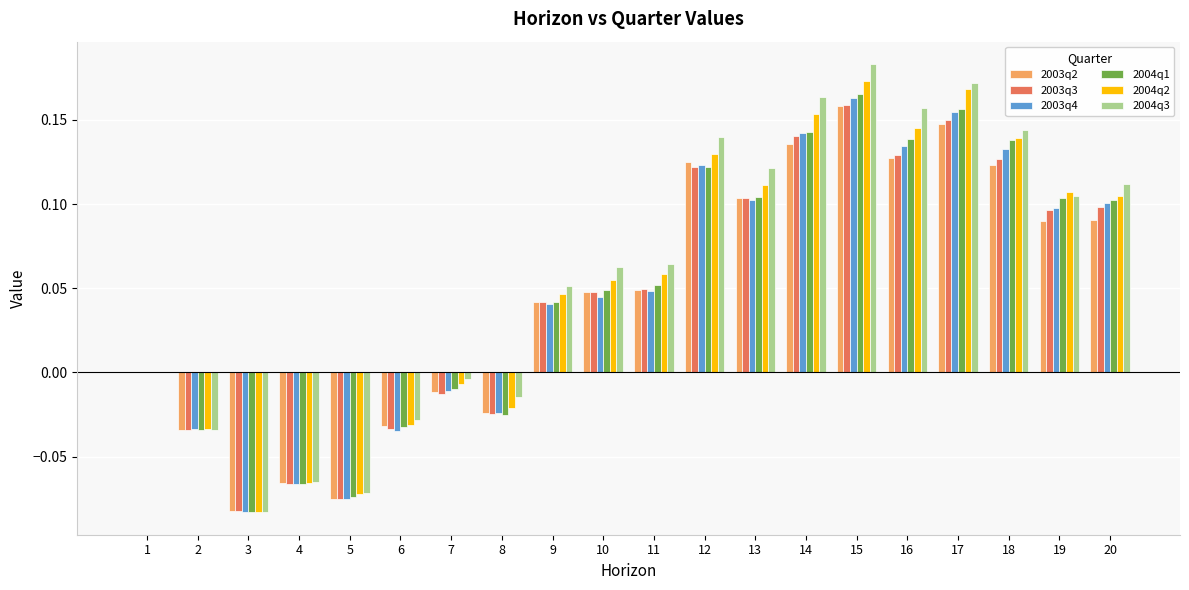

Is the value of 2004q1 at 20 greater than the value of 2004q2 at 7?

Yes